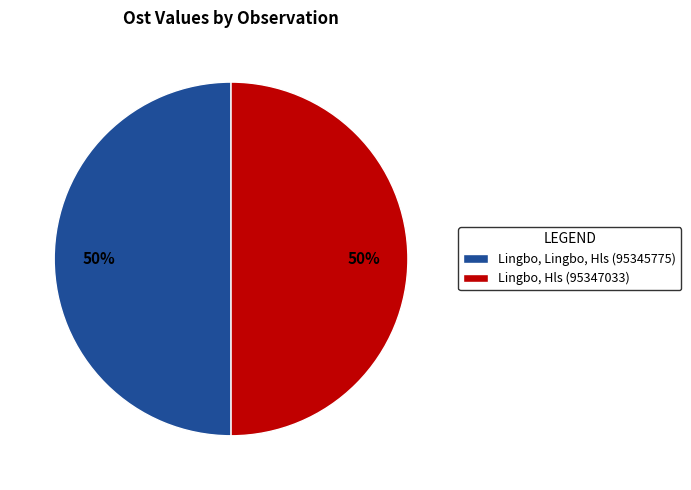

What percentage is the Lingbo, Hls (95347033) slice, to the nearest percent?

50%